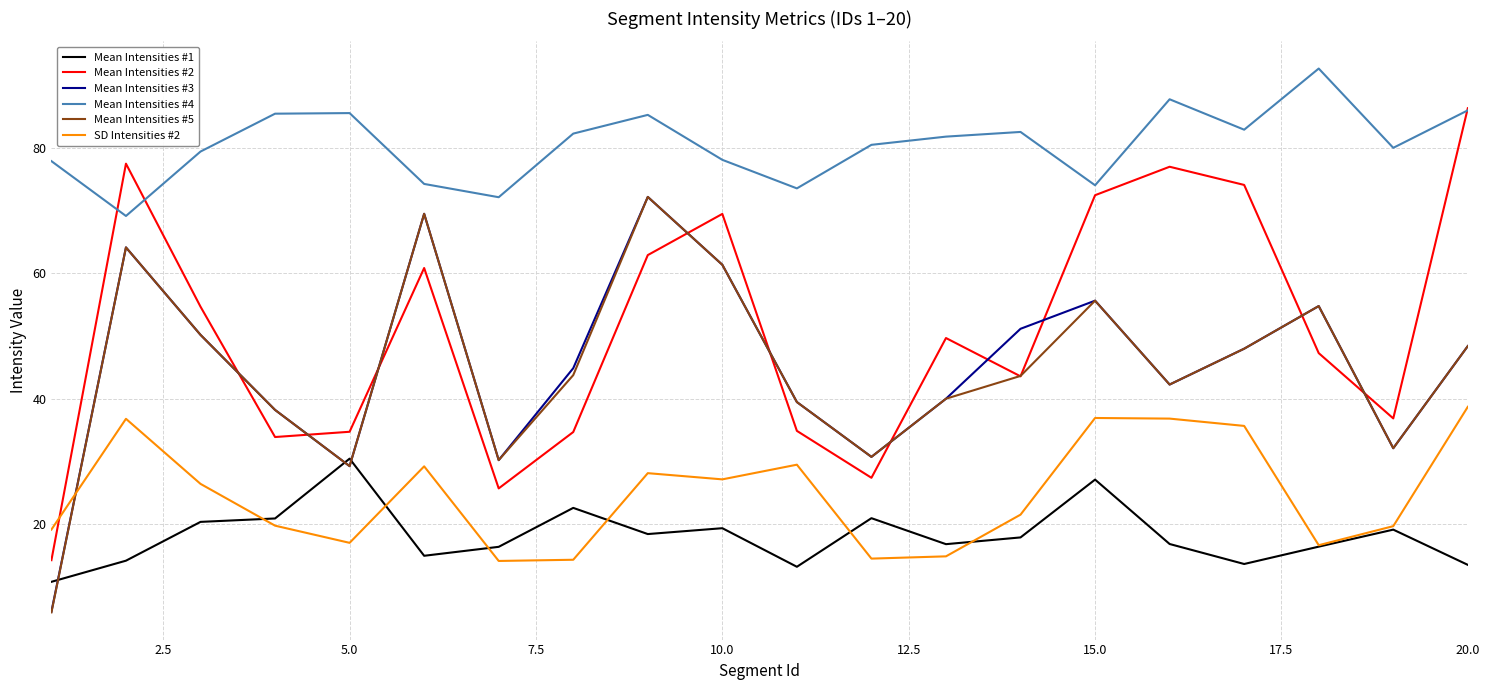

Which series has the largest total across all categories?

Mean Intensities #4